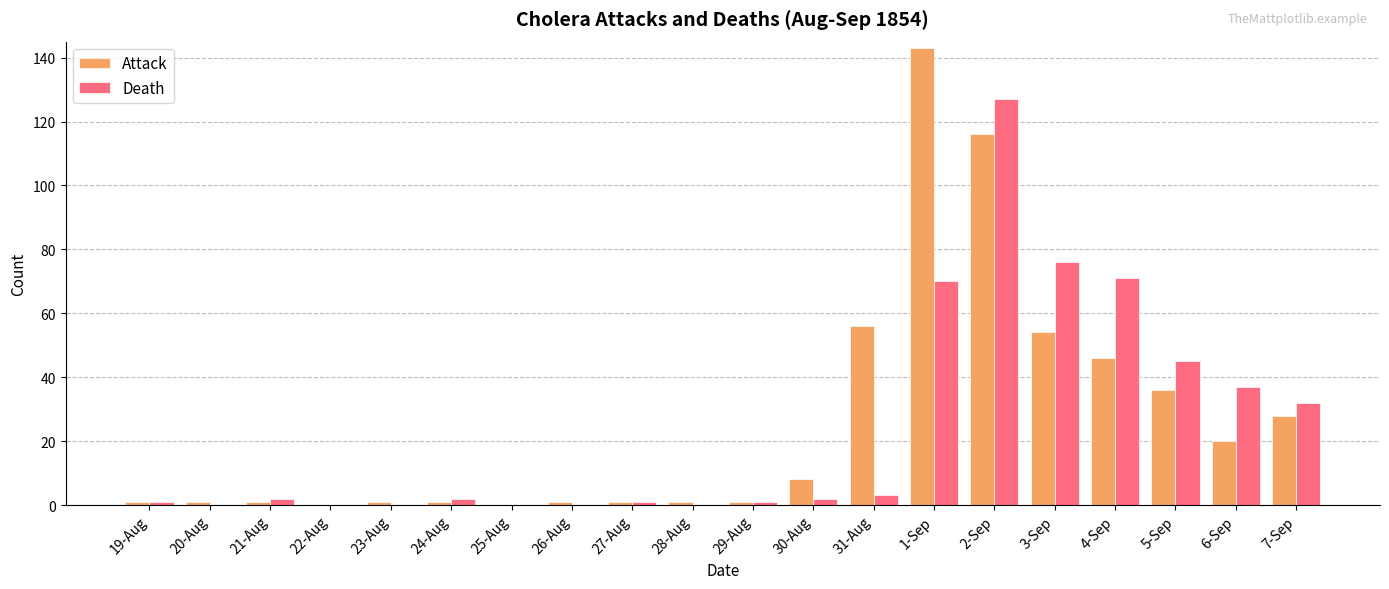

How many groups of bars are there?

20